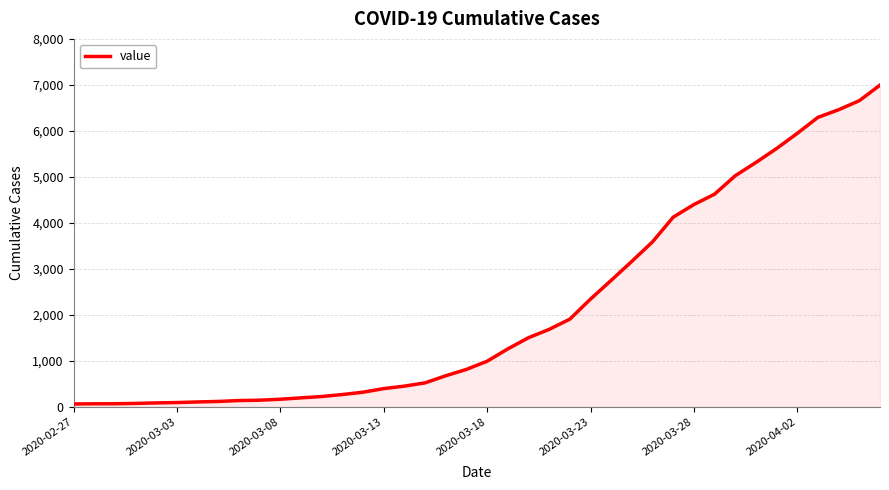

What is the maximum value shown in the chart?

6995